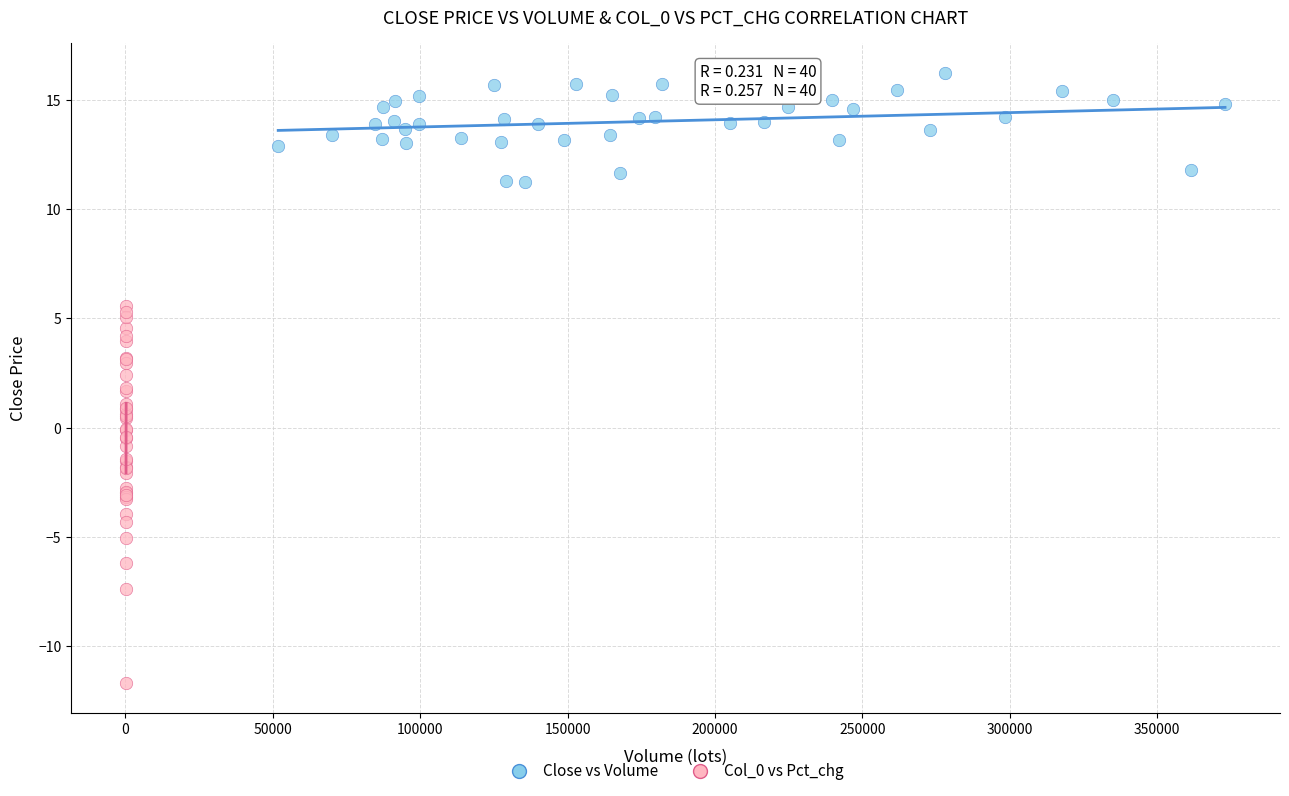

Which series contains the highest Y value?

Close vs Volume